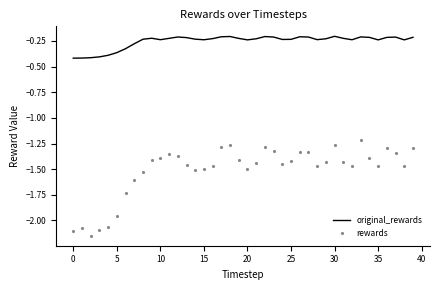

Which series has the largest range (max minus min)?

rewards